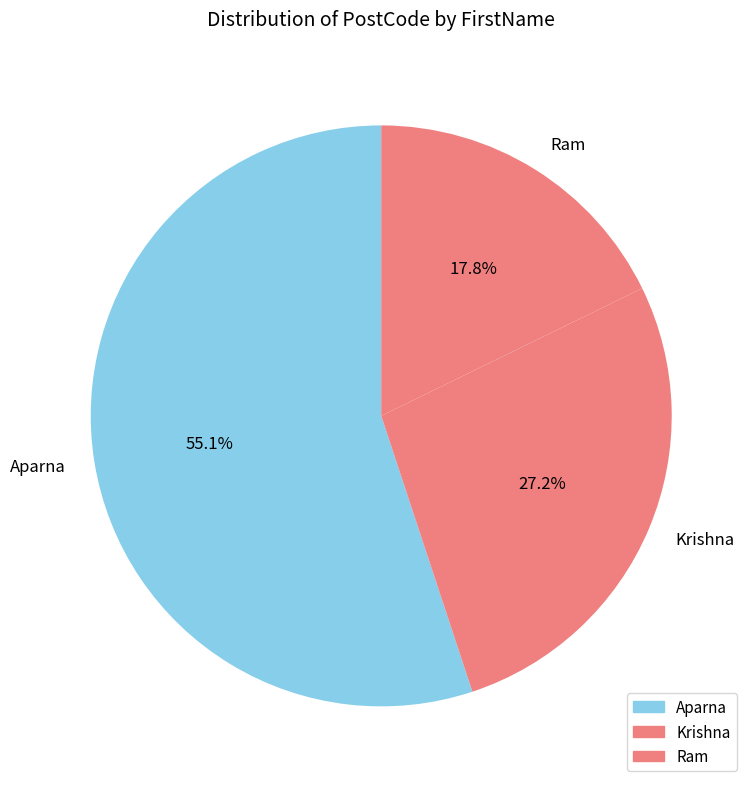

What is the ratio of the value at Aparna to the value at Ram?

3.1